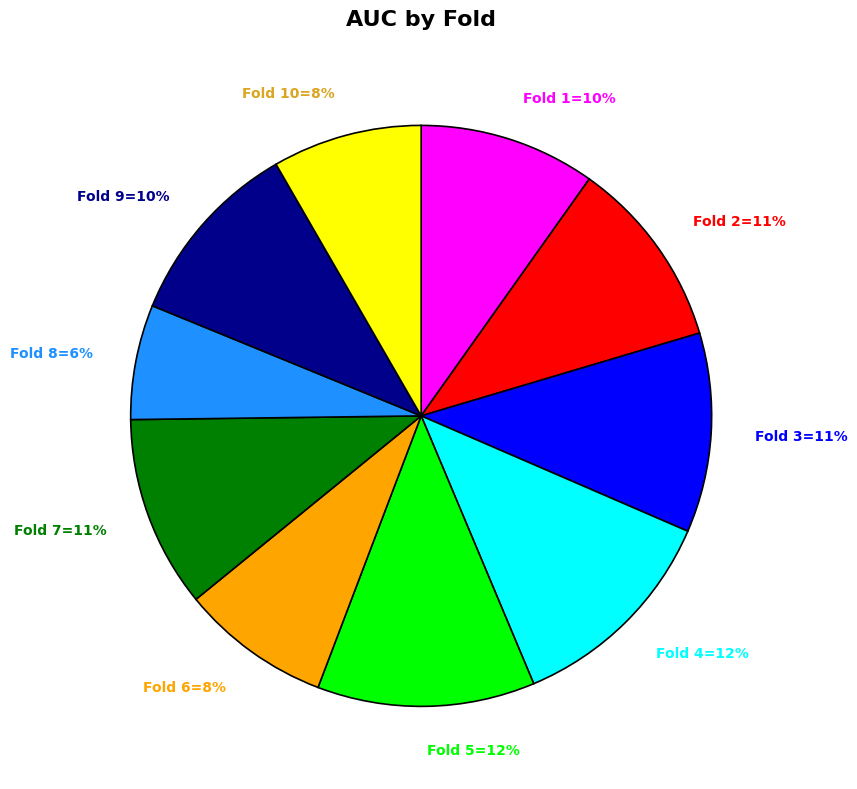

Is Fold 10=8% the majority of the pie?

No